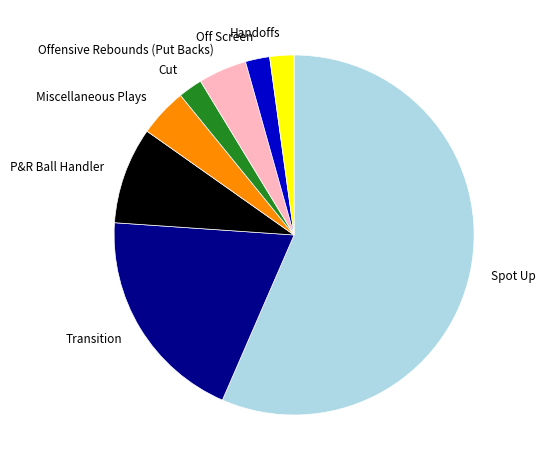

Combined, do Offensive Rebounds (Put Backs) and Cut account for over 50%?

No